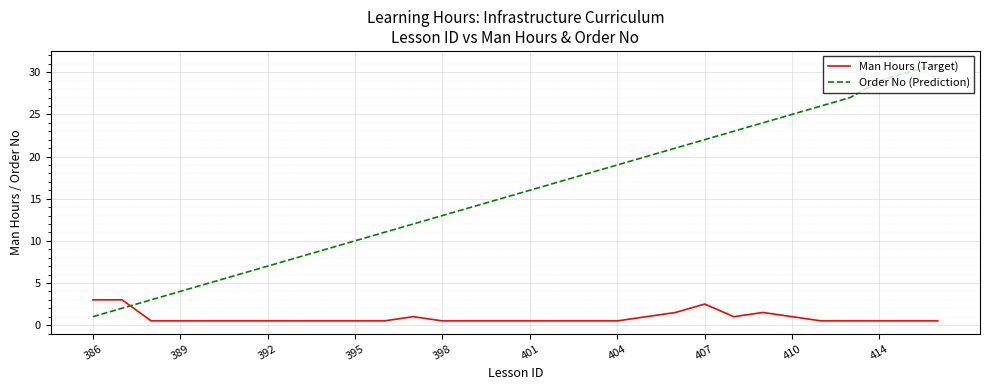

How many values in the Order No (Prediction) series are below 16?

15